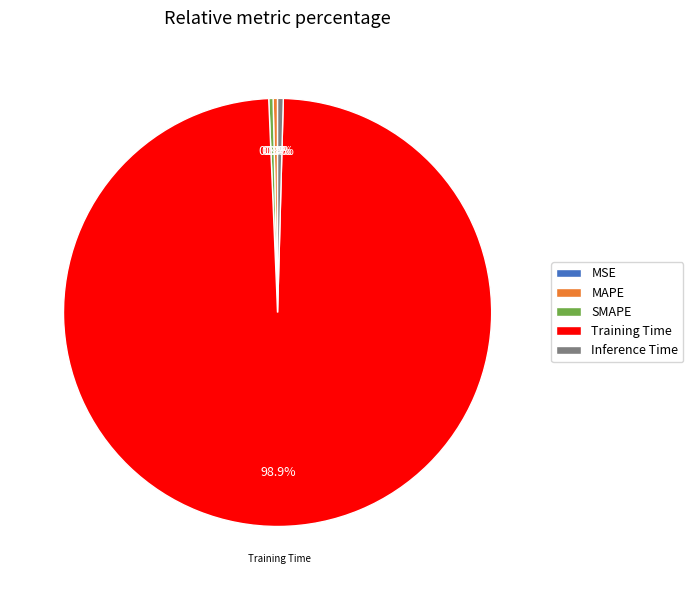

Does Training Time account for over 50% of the chart?

Yes